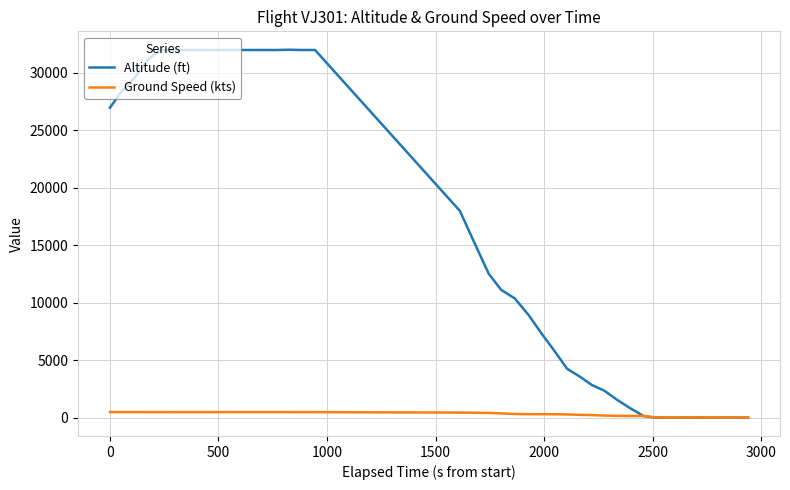

Which series ends up on top after the final intersection of Altitude (ft) and Ground Speed (kts)?

Ground Speed (kts)